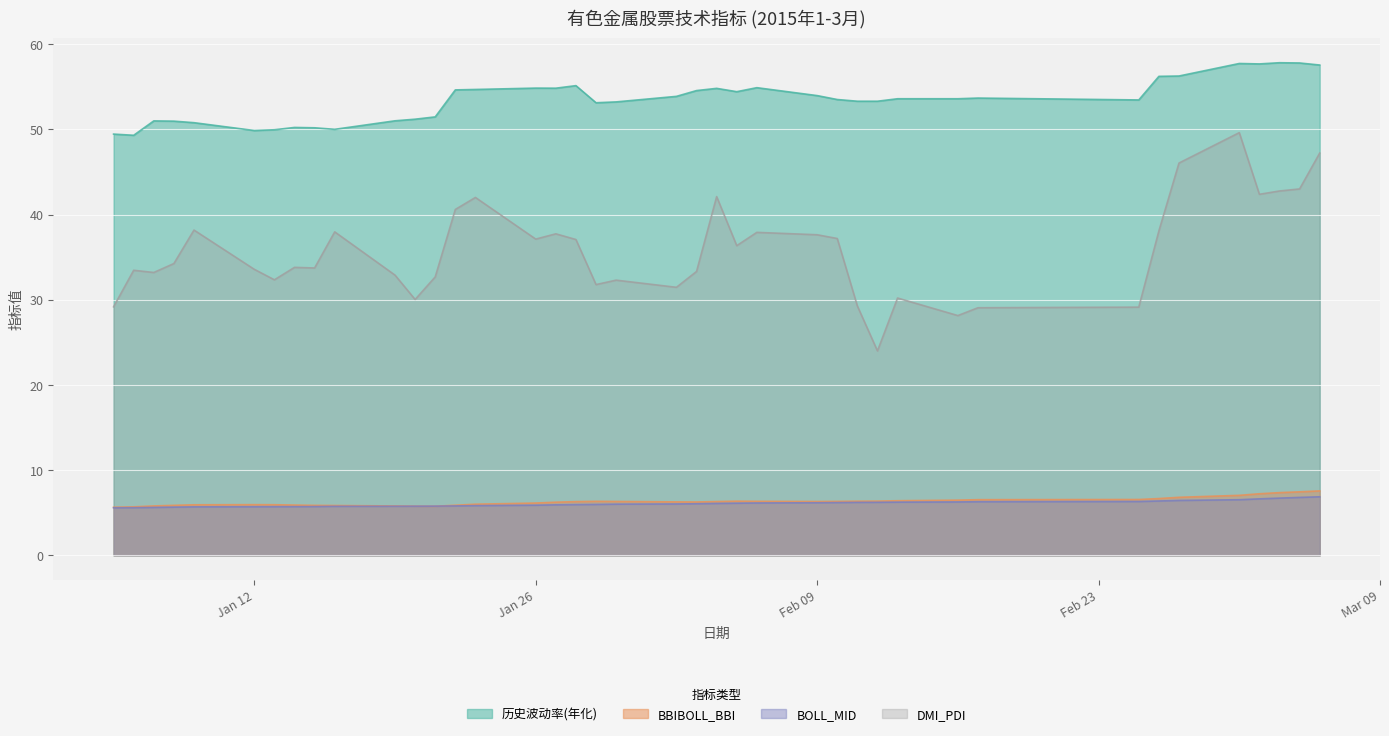

How many lines are shown in the chart?

4